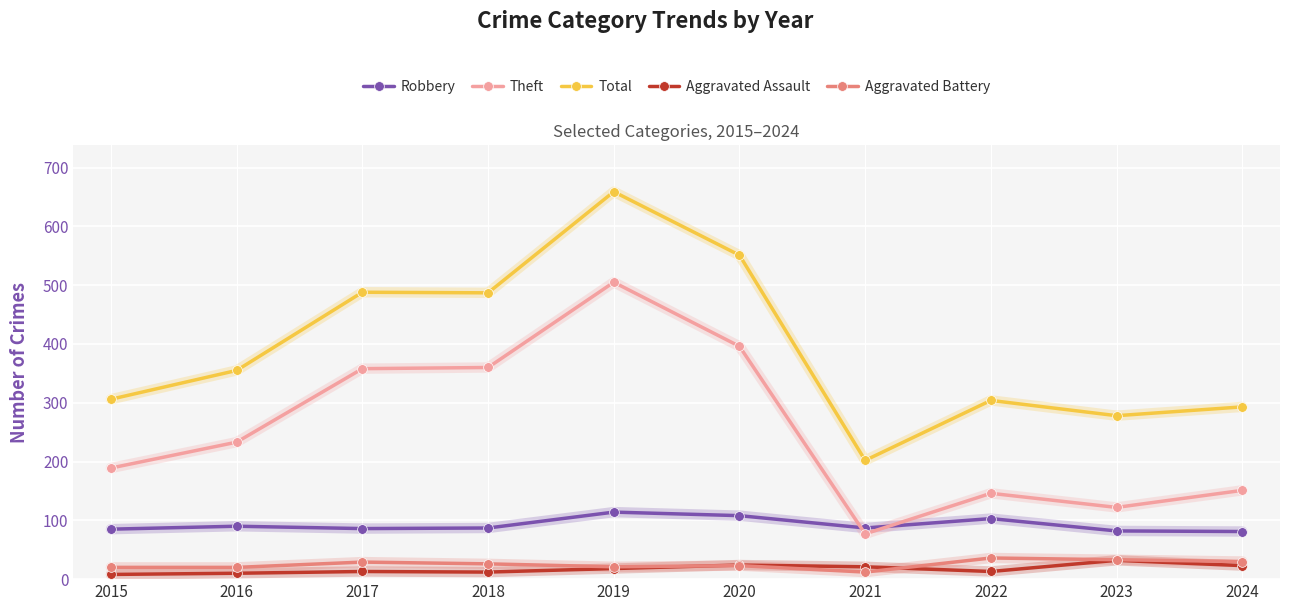

What is the highest value of the Aggravated Battery series?

36